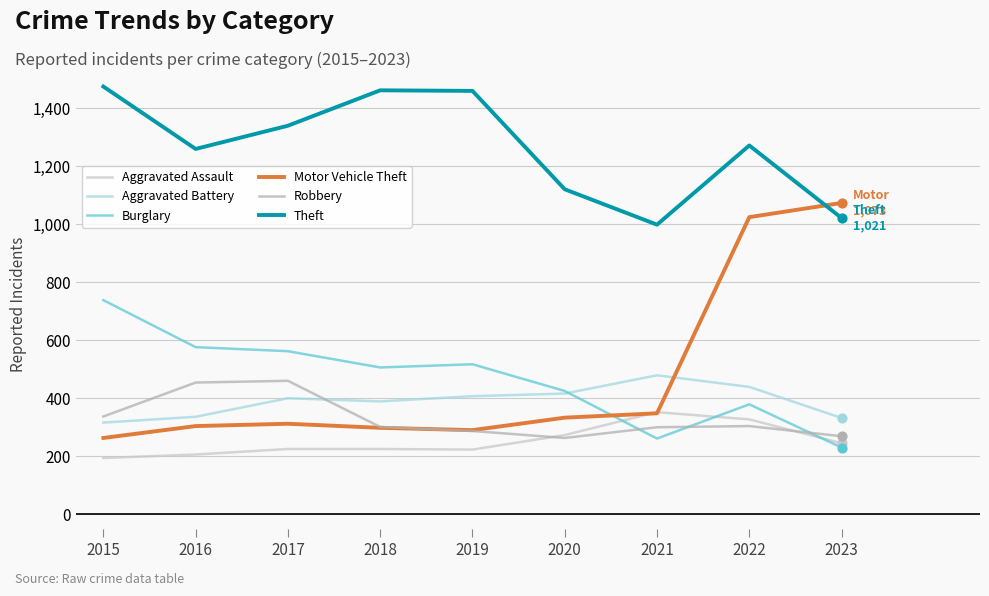

Is the value of Burglary at 2021 greater than the value of Aggravated Battery at 2019?

No